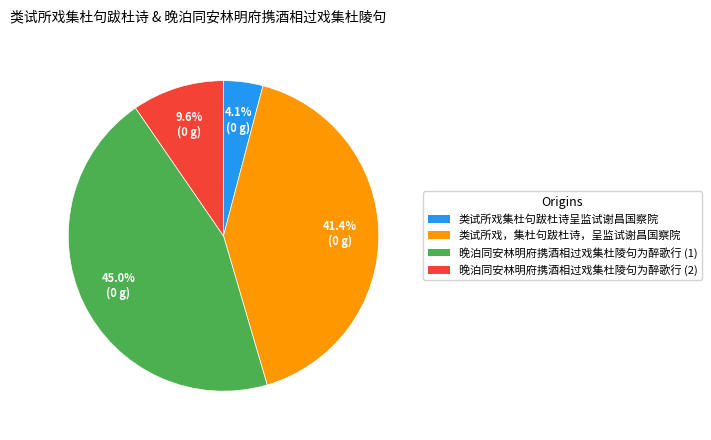

Is there any slice that represents more than half of the pie?

No